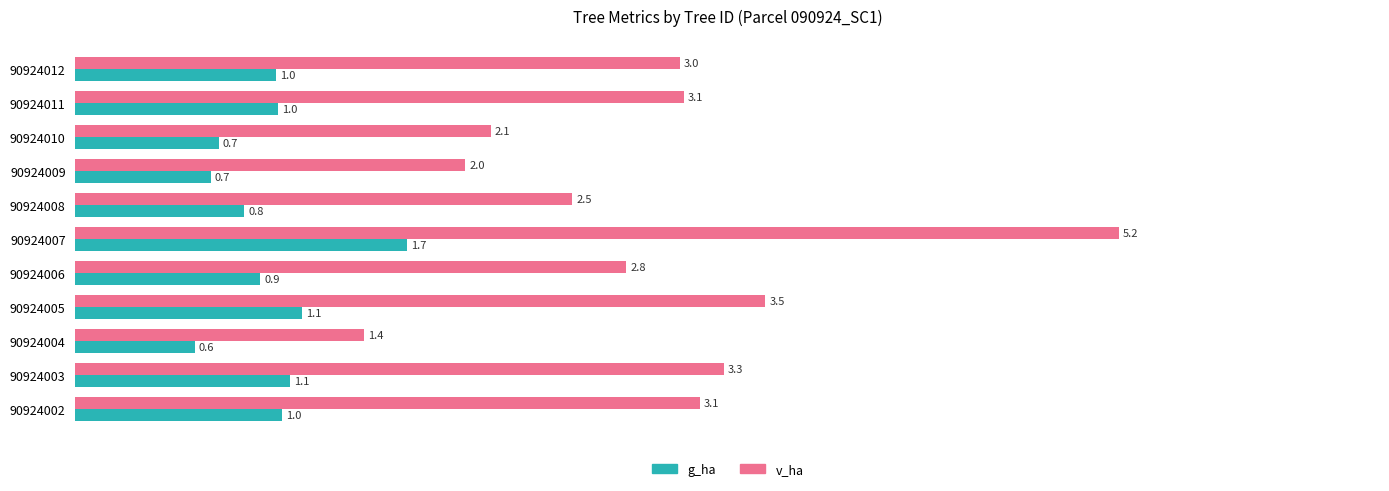

What is the approximate value of g_ha at 90924006?

0.9